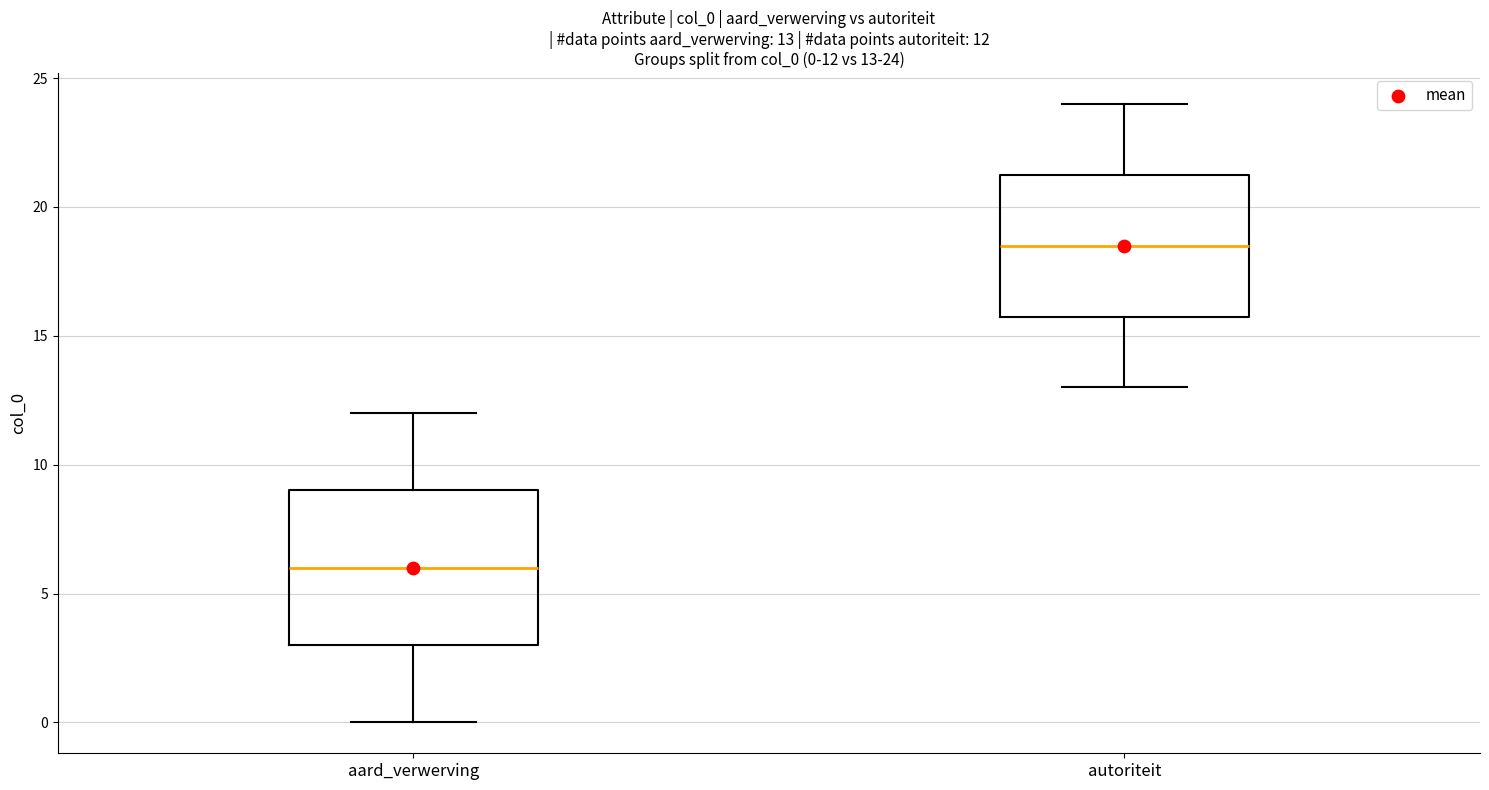

Which box's median line is the lowest?

aard_verwerving